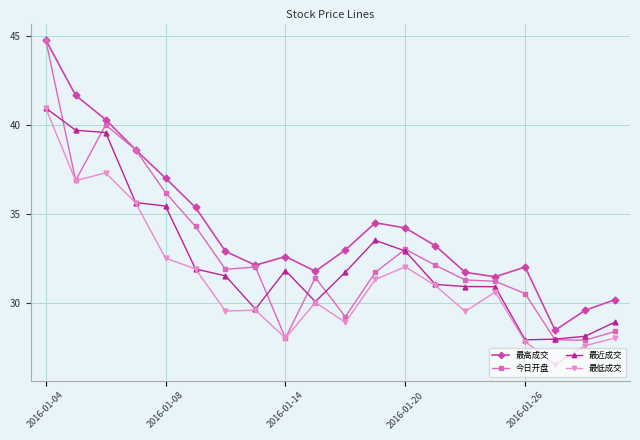

Which series has the largest total across all categories?

最高成交